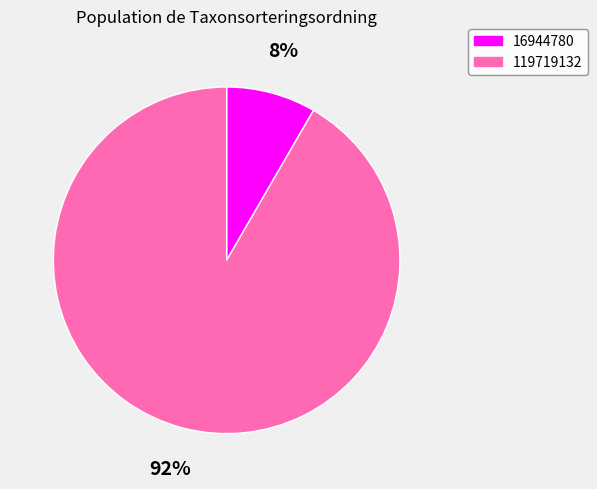

Is the sum of 16944780 and 119719132 greater than half?

Yes